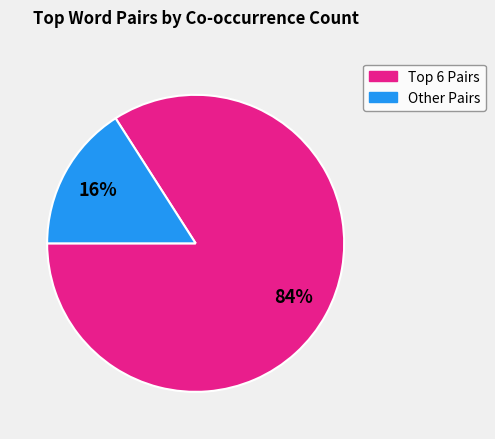

Is there any slice that represents more than half of the pie?

Yes